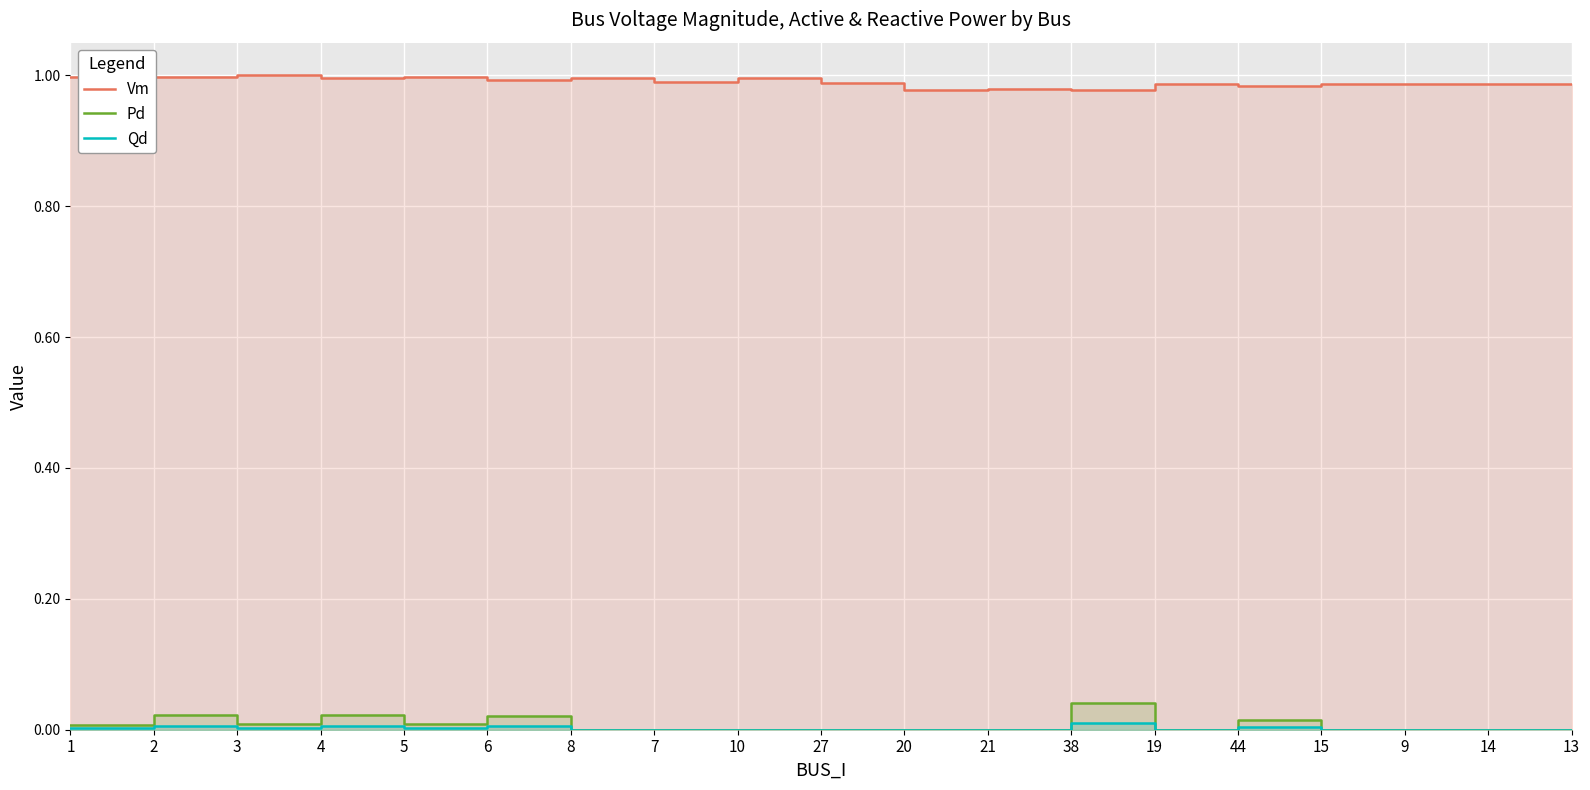

Which category has the highest value in the Pd series?

38